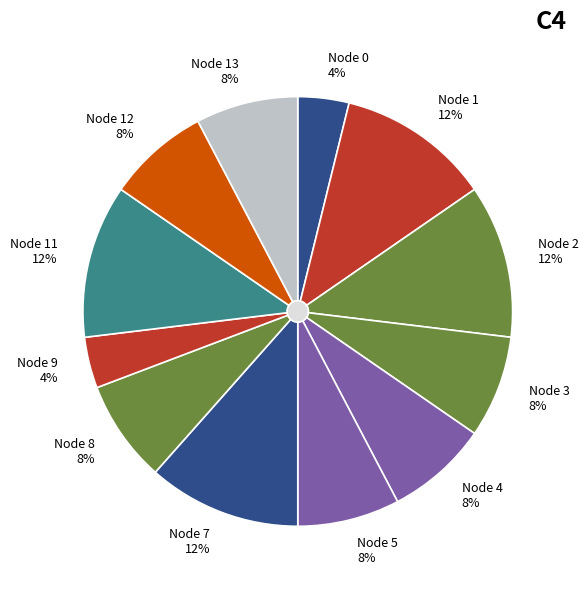

The 13 slice represents 8% of the pie. True or false?

True